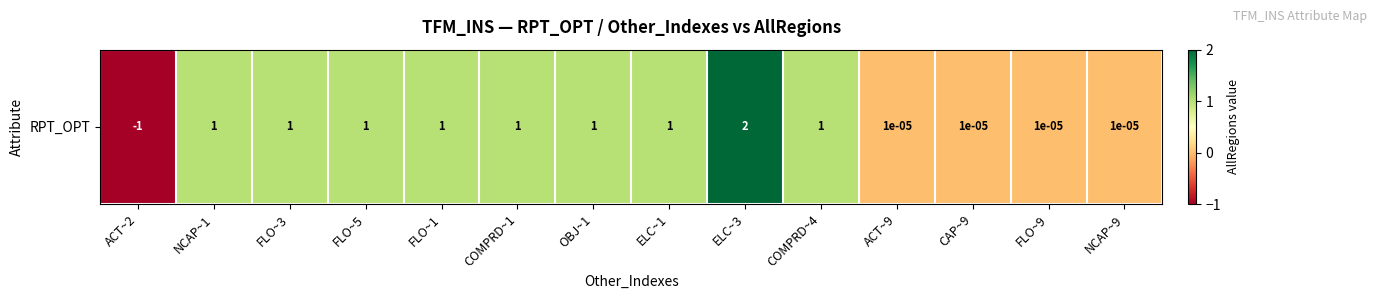

What is the greatest value displayed?

2.0